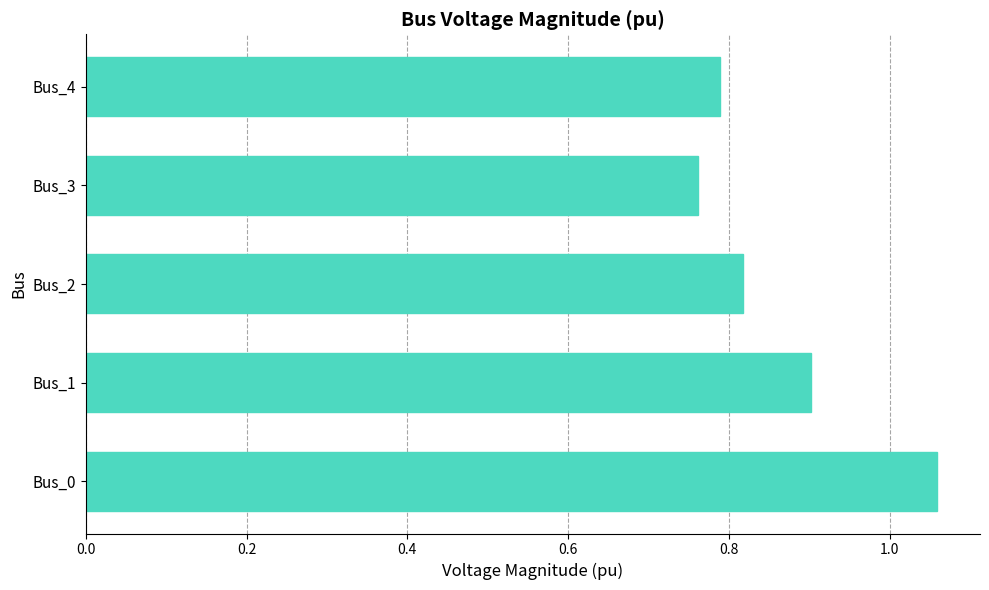

True or false: the data shows 0.8 at Bus_3.

True